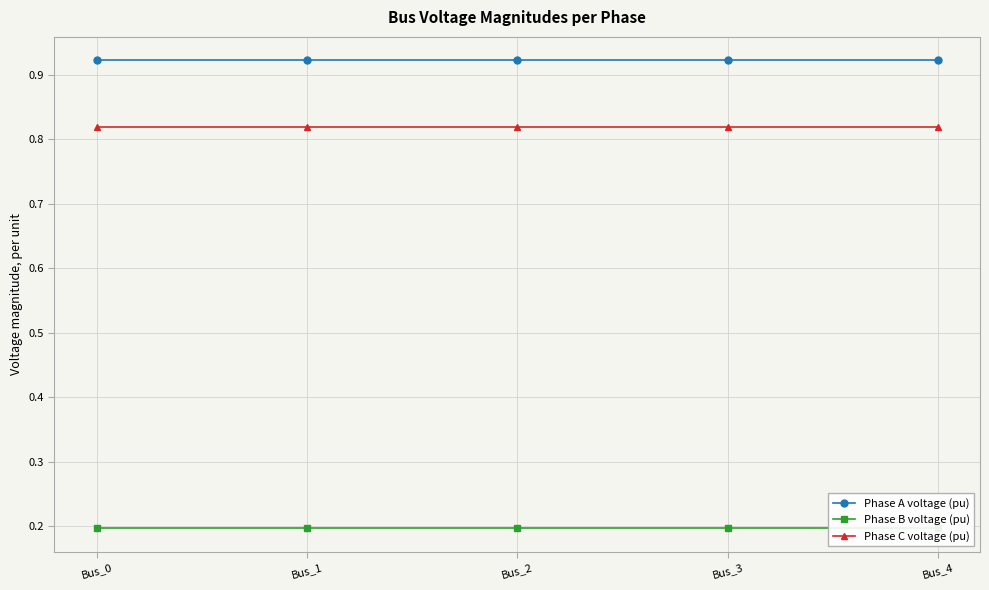

What is the difference between the highest and lowest values at Bus_0?

0.7